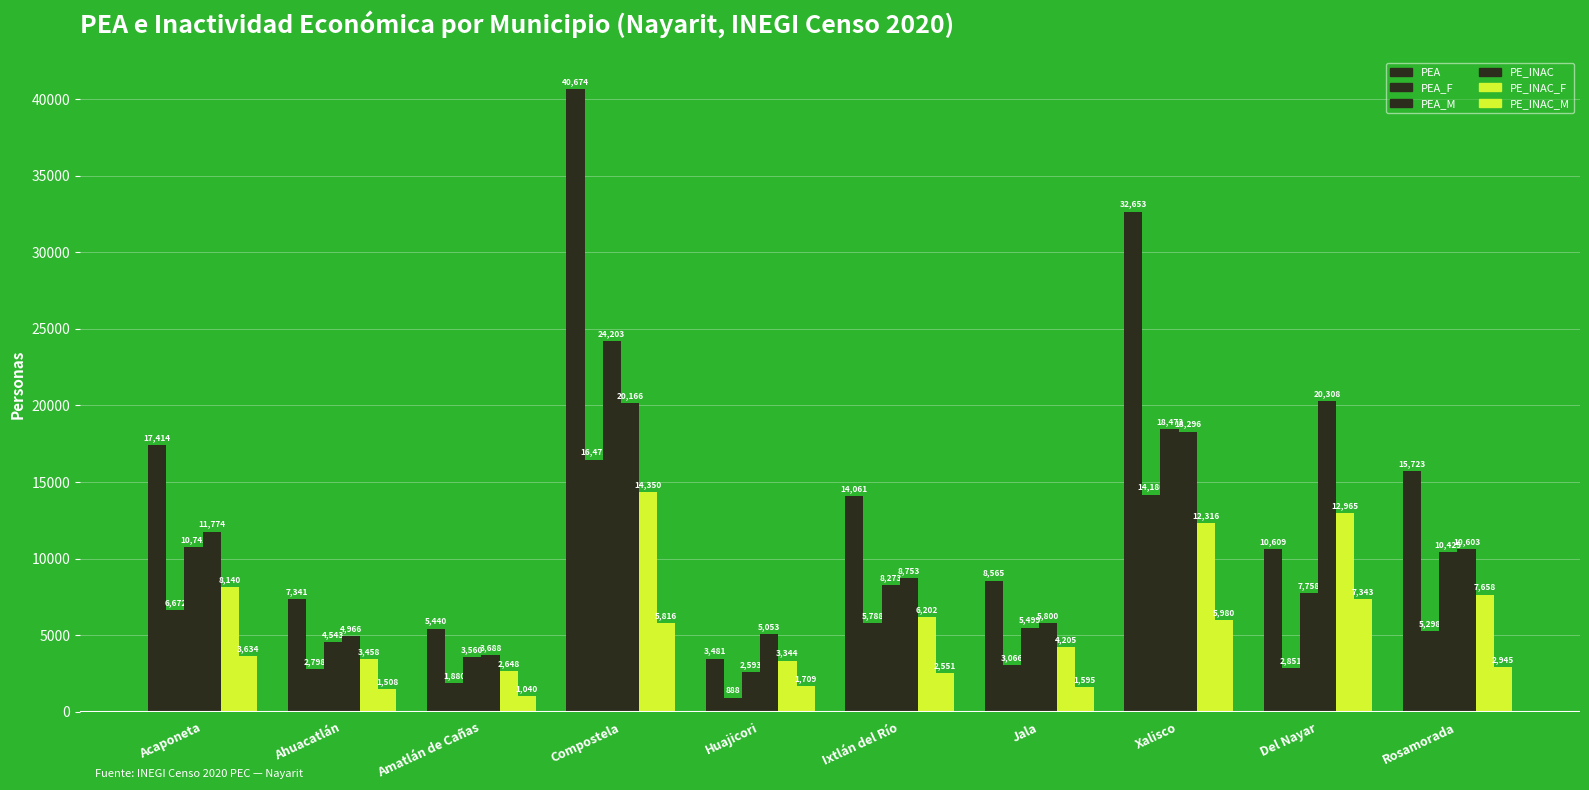

Which series has the widest spread of values?

PEA